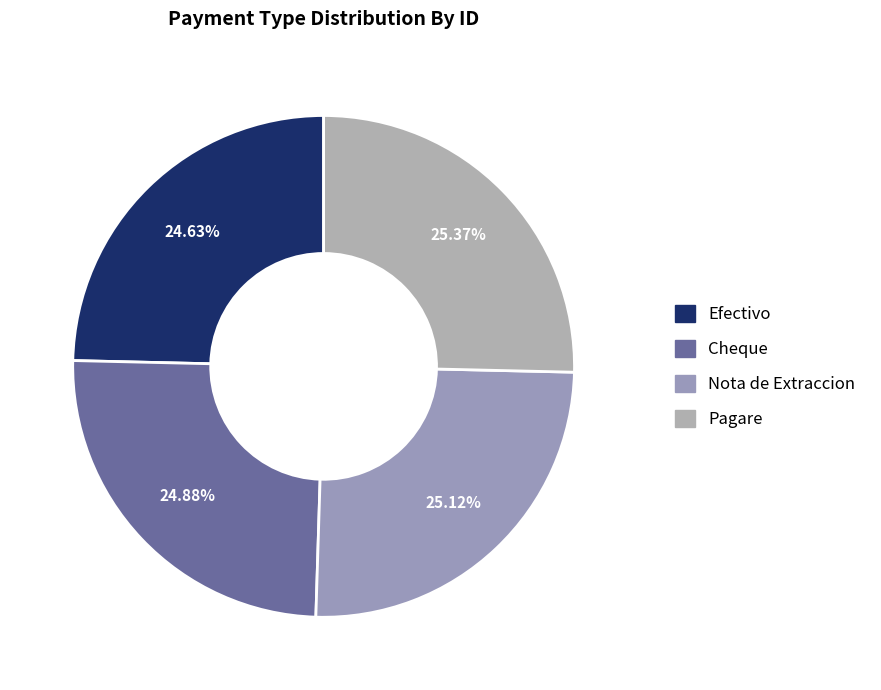

Does any single category account for the majority?

No